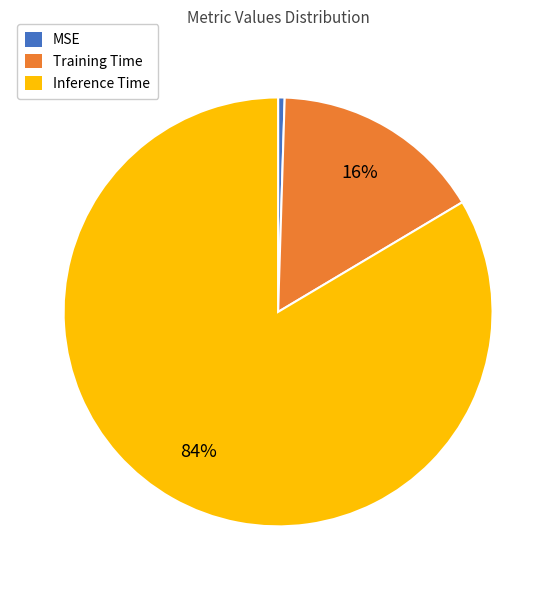

Does Training Time represent more than half of the total?

No